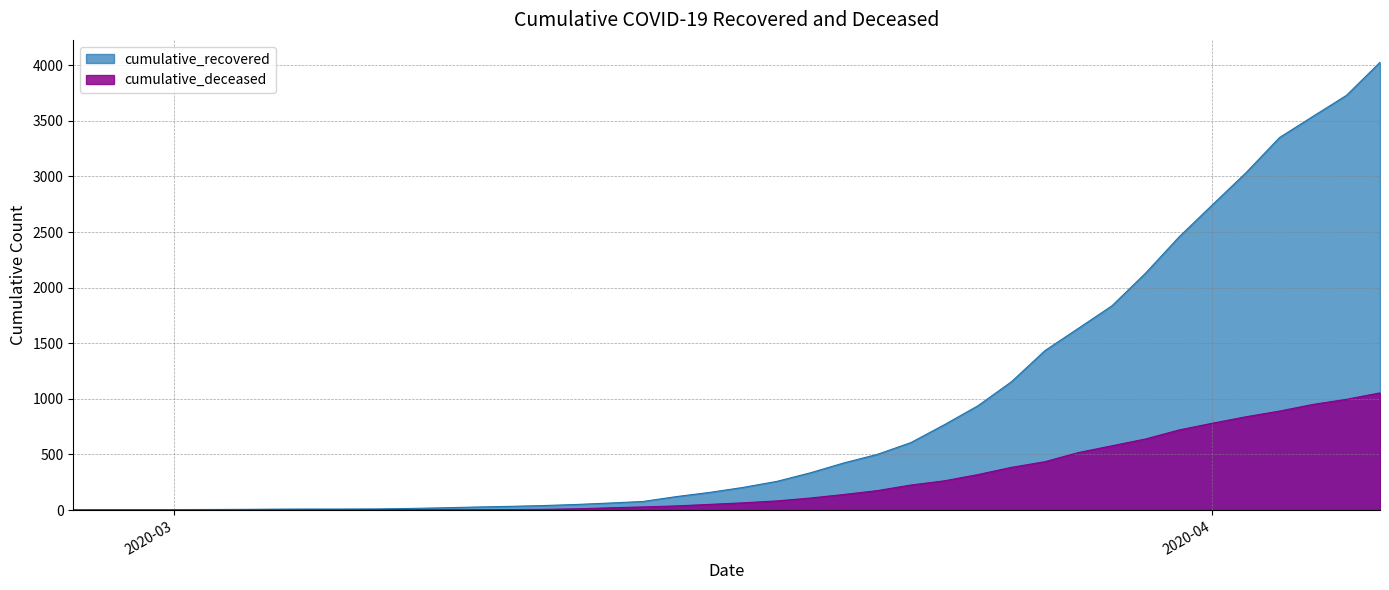

What are all the series names shown in the legend?

cumulative_recovered, cumulative_deceased